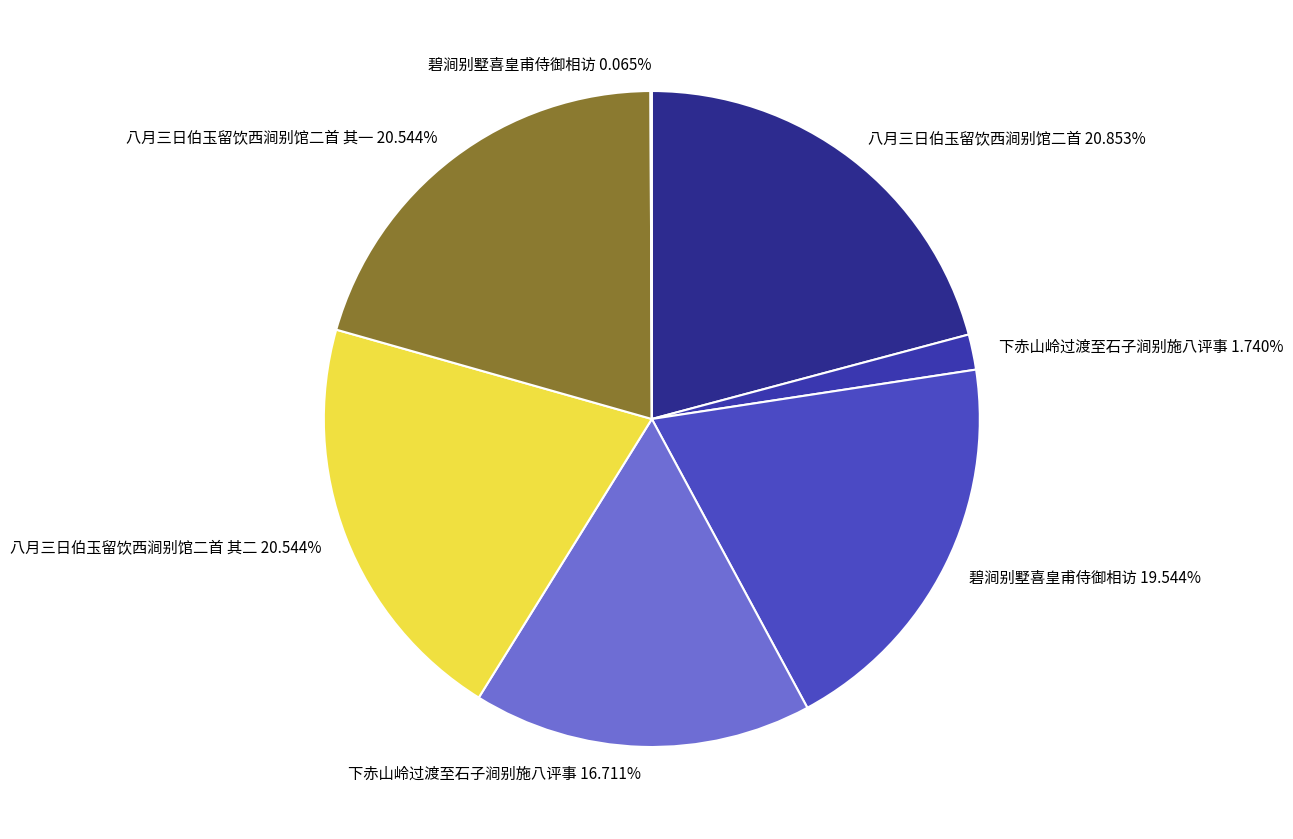

Is there any slice that represents more than half of the pie?

No